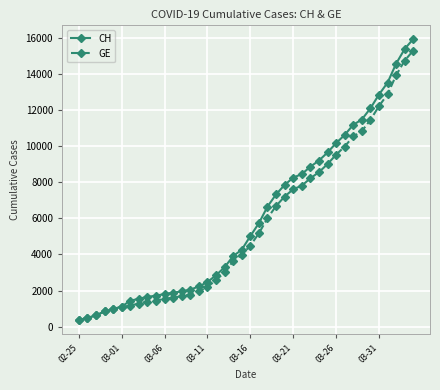

Which series has the largest range (max minus min)?

CH